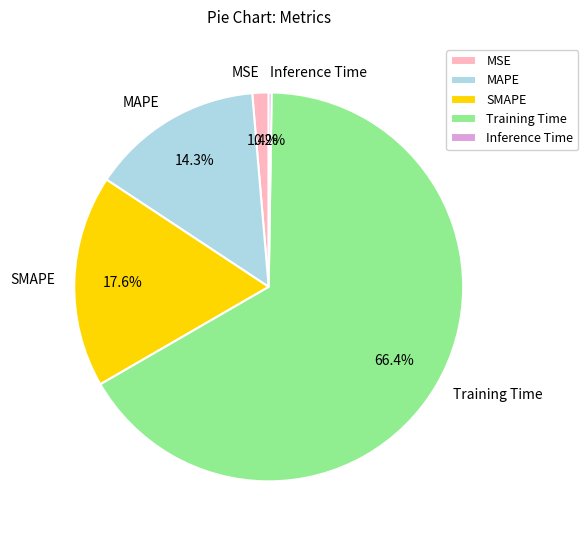

What percentage is the SMAPE slice, to the nearest percent?

18%